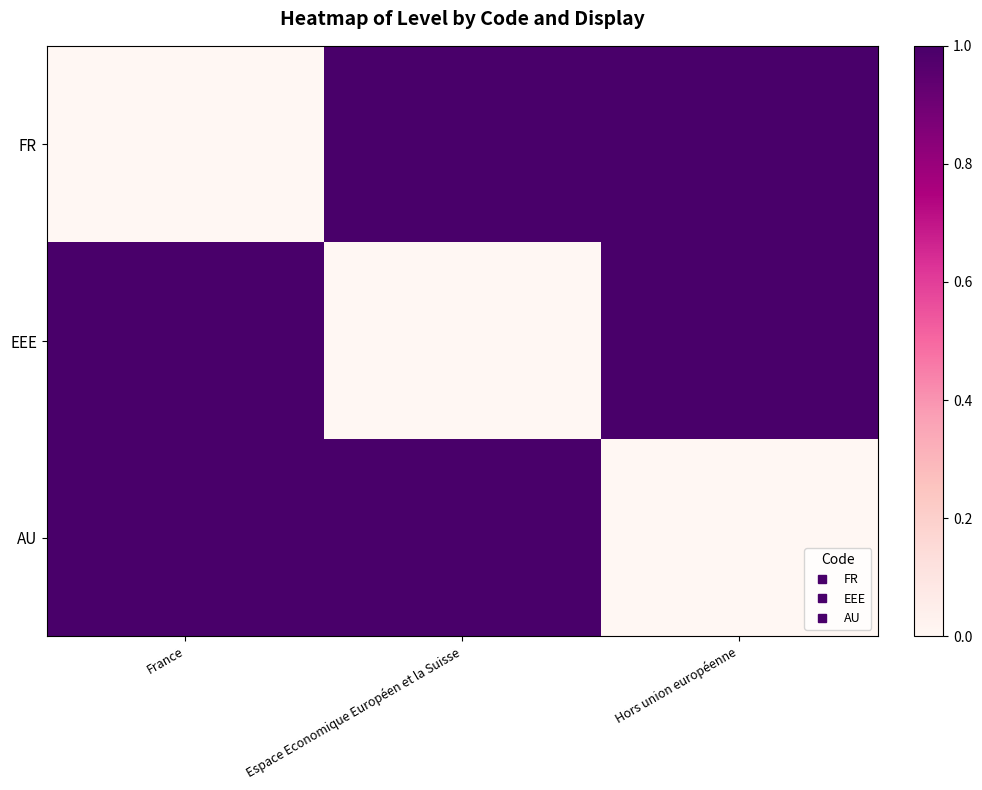

At which category is the sum across all series the highest?

France